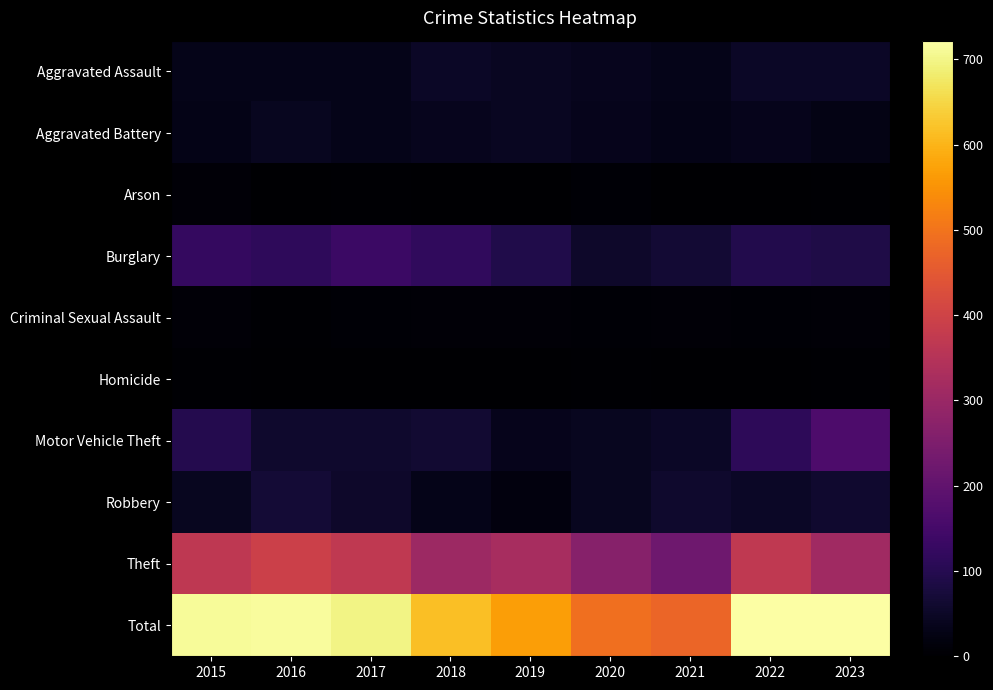

Reading left to right, extract all data points from this chart.

Aggravated Assault: 2015=32	2016=32	2017=32	2018=50	2019=43	2020=39	2021=32	2022=48	2023=48
Aggravated Battery: 2015=31	2016=41	2017=32	2018=37	2019=44	2020=35	2021=31	2022=36	2023=28
Arson: 2015=9	2016=1	2017=5	2018=2	2019=1	2020=6	2021=0	2022=2	2023=4
Burglary: 2015=123	2016=113	2017=133	2018=117	2019=92	2020=55	2021=67	2022=95	2023=90
Criminal Sexual Assault: 2015=9	2016=3	2017=7	2018=9	2019=11	2020=6	2021=10	2022=7	2023=9
Homicide: 2015=3	2016=2	2017=2	2018=0	2019=0	2020=4	2021=2	2022=2	2023=3
Motor Vehicle Theft: 2015=96	2016=59	2017=59	2018=63	2019=35	2020=40	2021=49	2022=110	2023=165
Robbery: 2015=41	2016=69	2017=55	2018=33	2019=17	2020=40	2021=59	2022=50	2023=61
Theft: 2015=369	2016=394	2017=372	2018=305	2019=325	2020=266	2021=224	2022=372	2023=313
Total: 2015=713	2016=714	2017=697	2018=616	2019=568	2020=491	2021=474	2022=722	2023=721